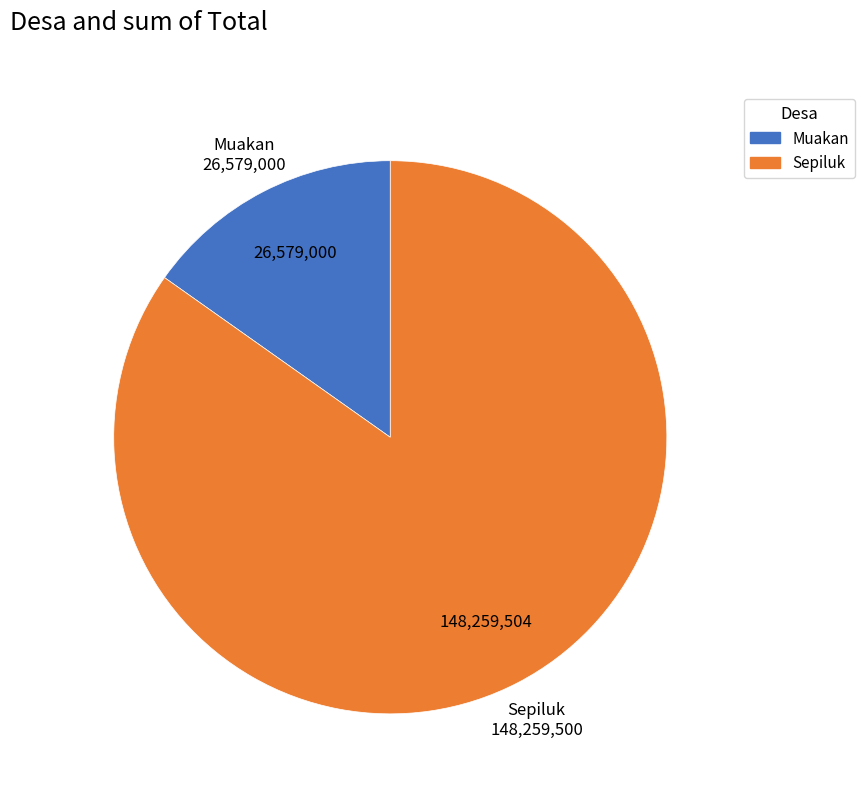

Is the sum of Sepiluk and Muakan greater than half?

Yes